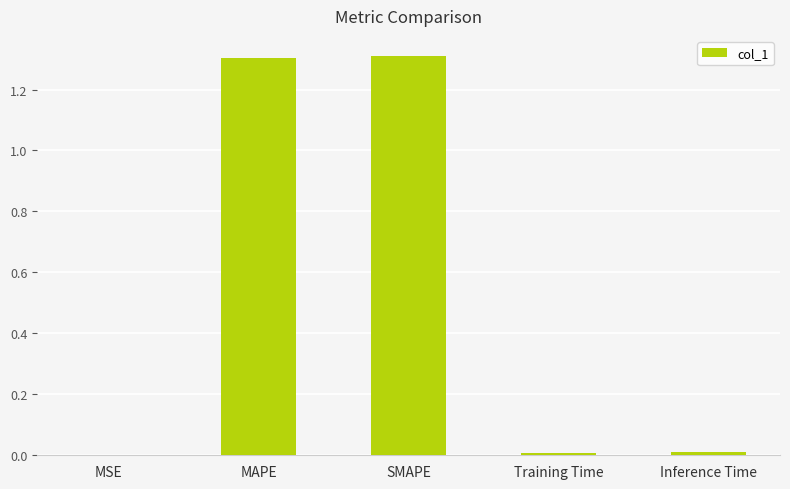

The value at Training Time is 0.0. True or false?

True